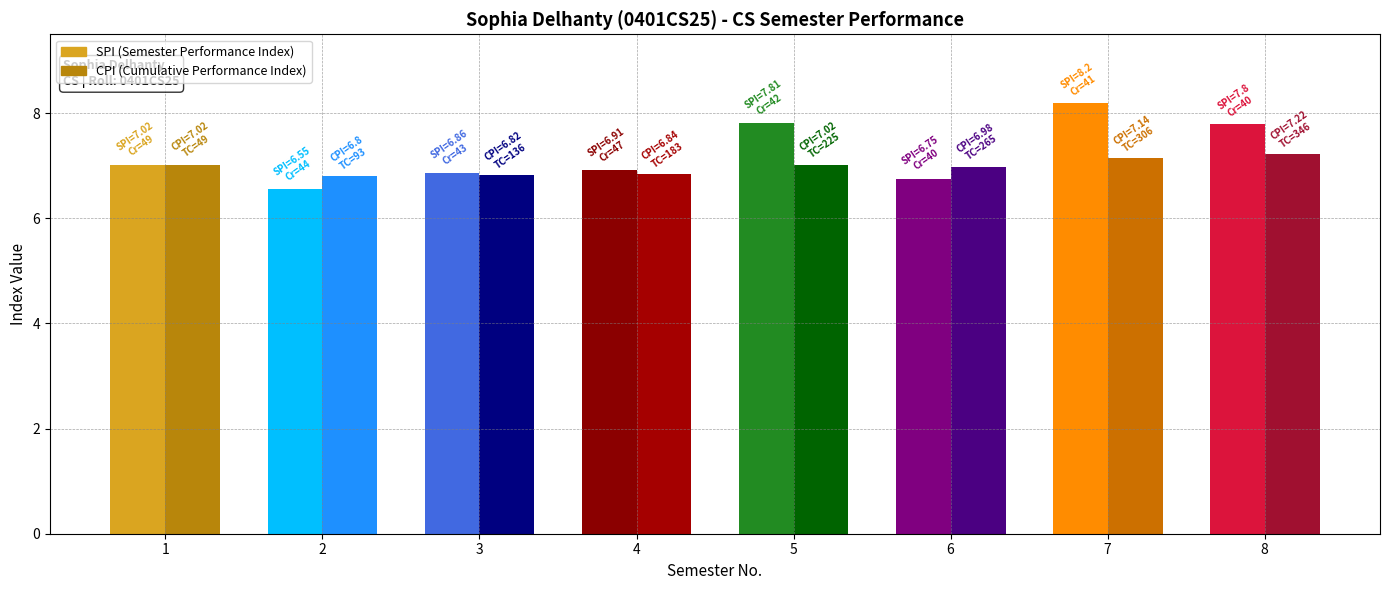

Rank the series by their maximum value, from highest to lowest.

SPI, CPI